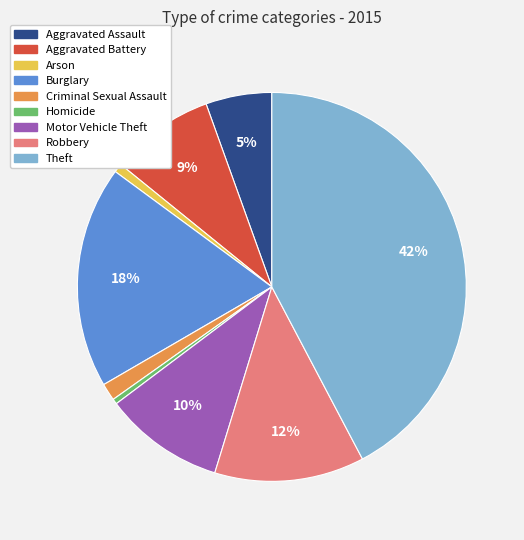

To the nearest percent, what is the average slice percentage?

11%